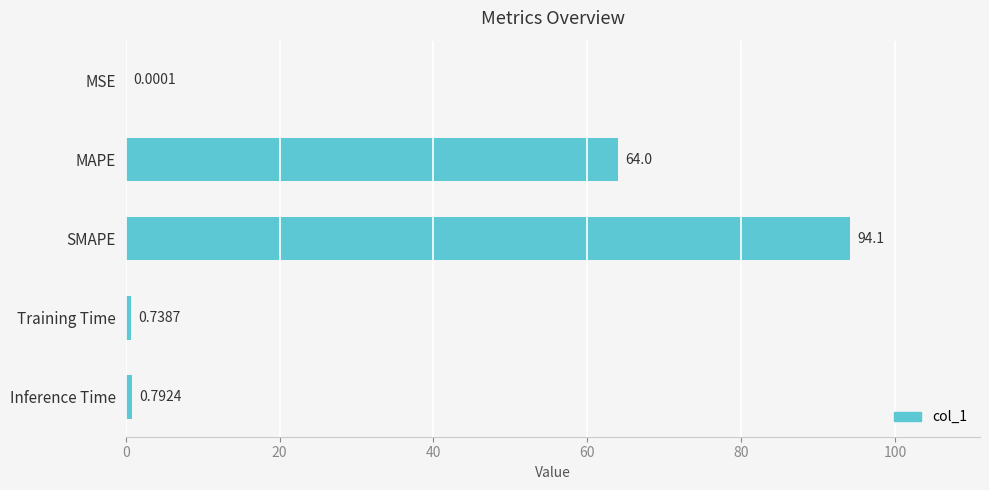

Count the number of categories in the chart.

5